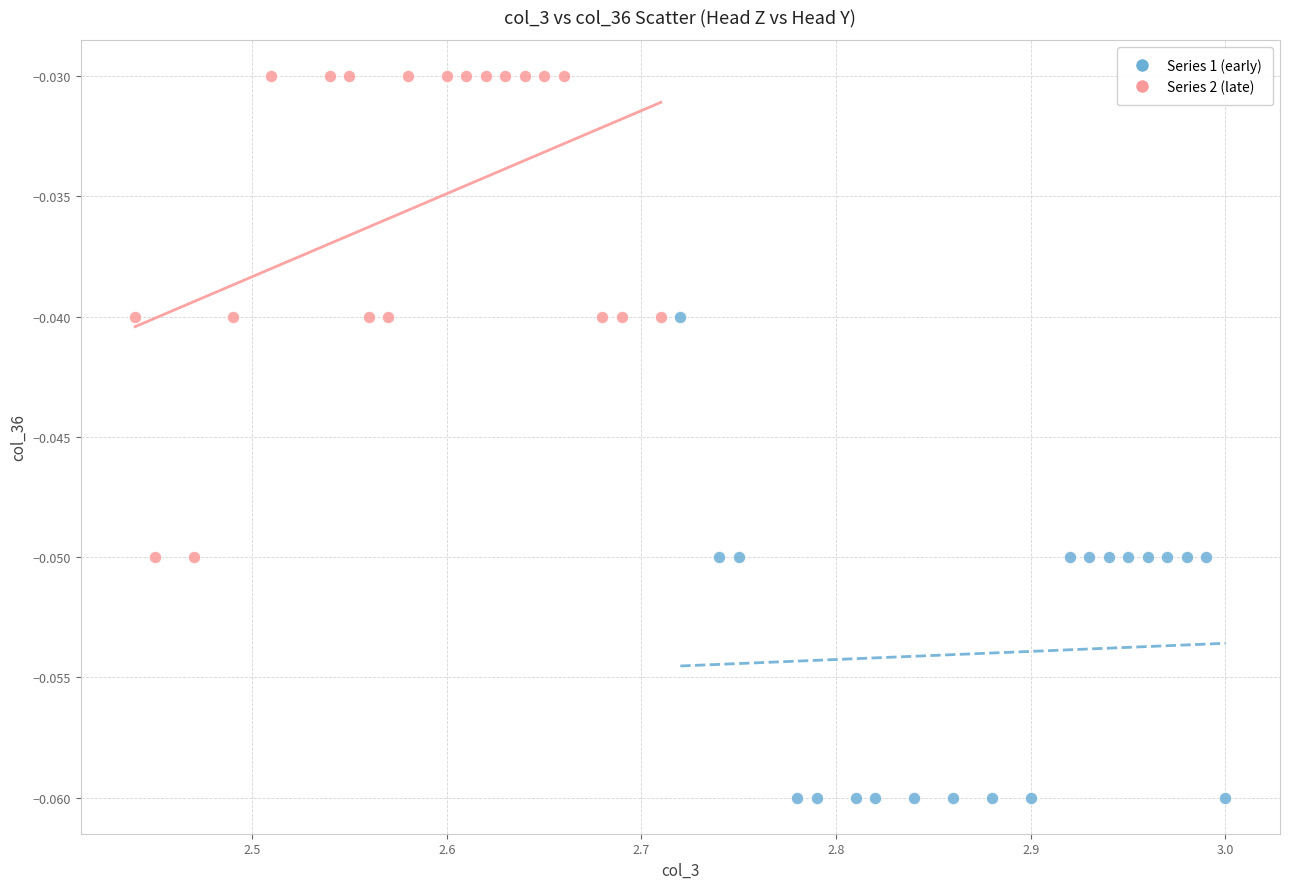

What are all the series names shown in the legend?

Series 1 (early), Series 2 (late)